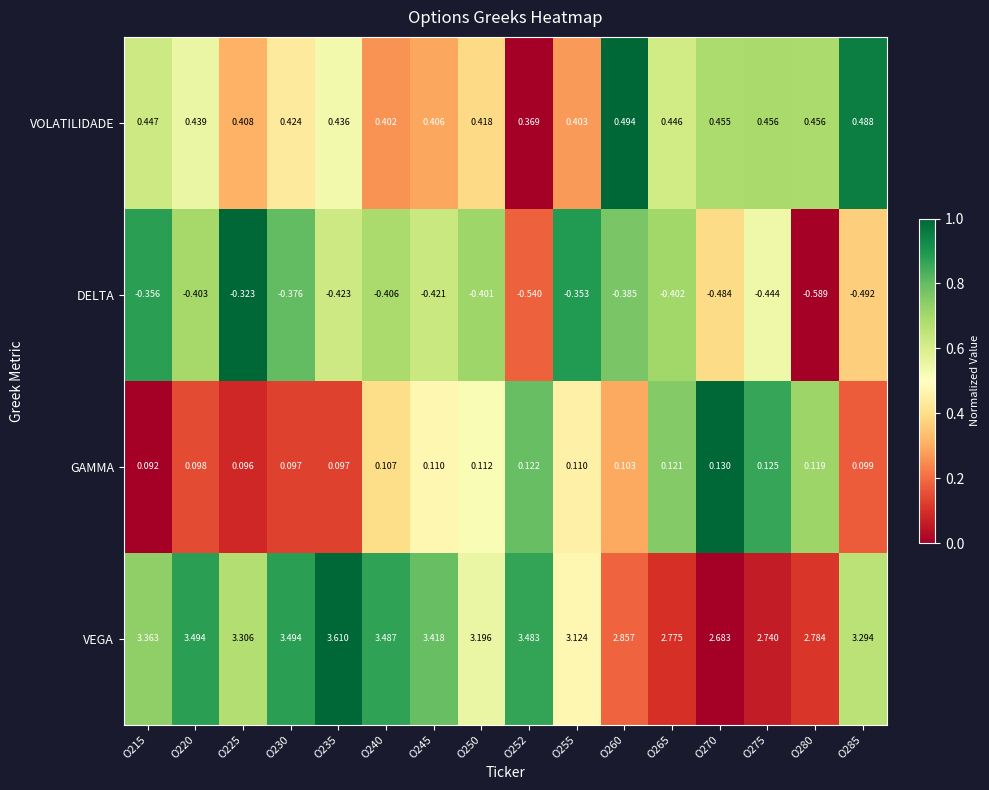

Rank the series by their maximum value, from highest to lowest.

VEGA, VOLATILIDADE, GAMMA, DELTA